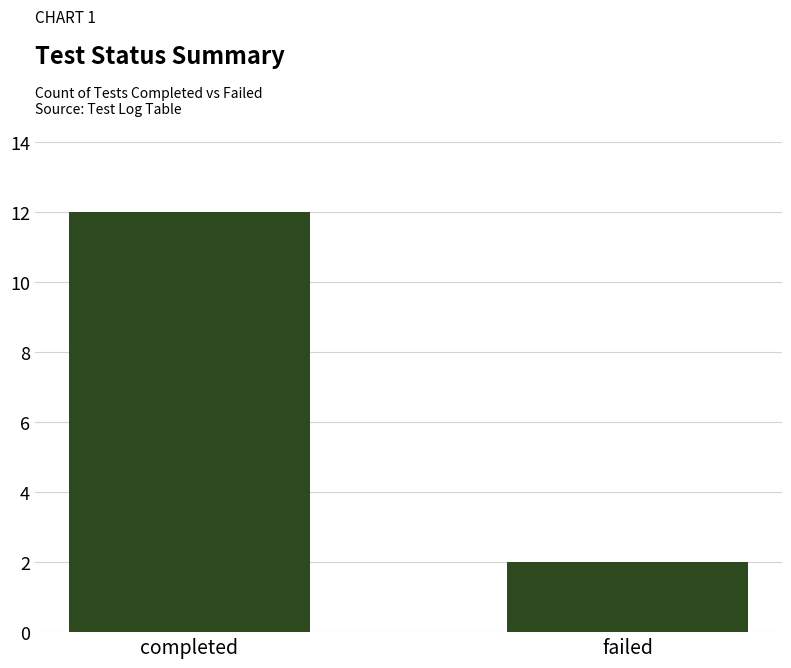

List the labels in order of value, smallest first.

failed, completed